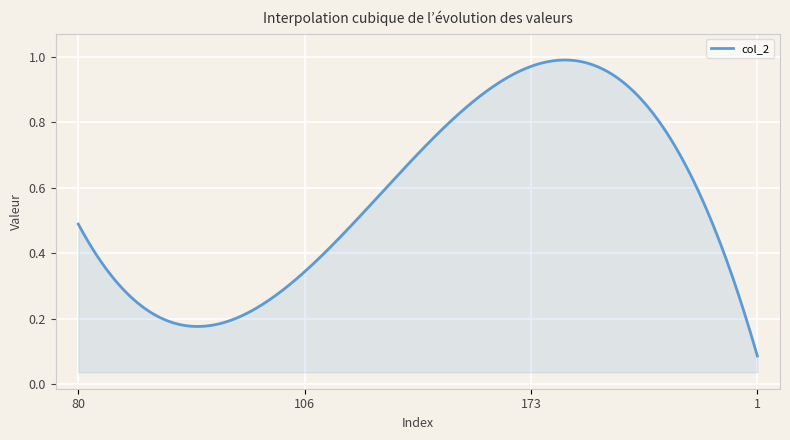

What is the difference between the second highest and minimum values?

0.4